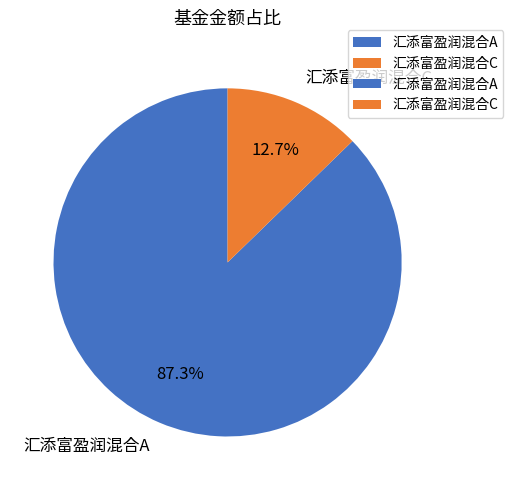

What percentage is the 汇添富盈润混合A slice, to the nearest percent?

87%